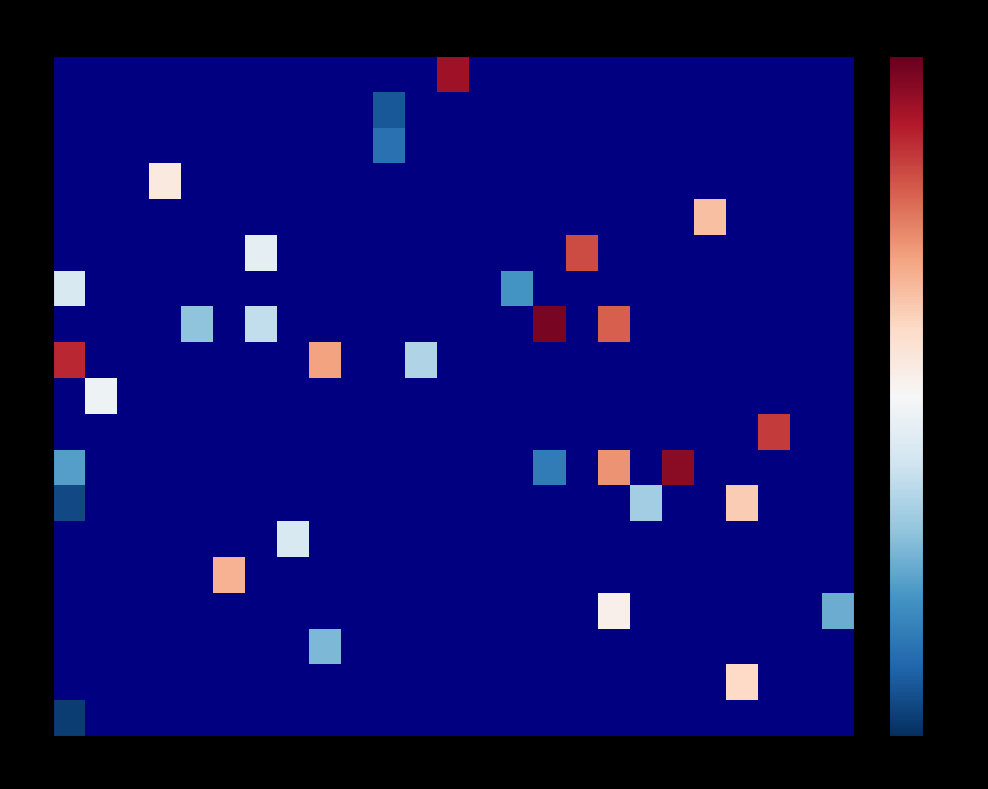

Rank the series at 29 from highest to lowest value.

27, 34, 38, 43, 46, 48, 50, 52, 53, 54, 55, 56, 57, 58, 59, 61, 62, 64, 68